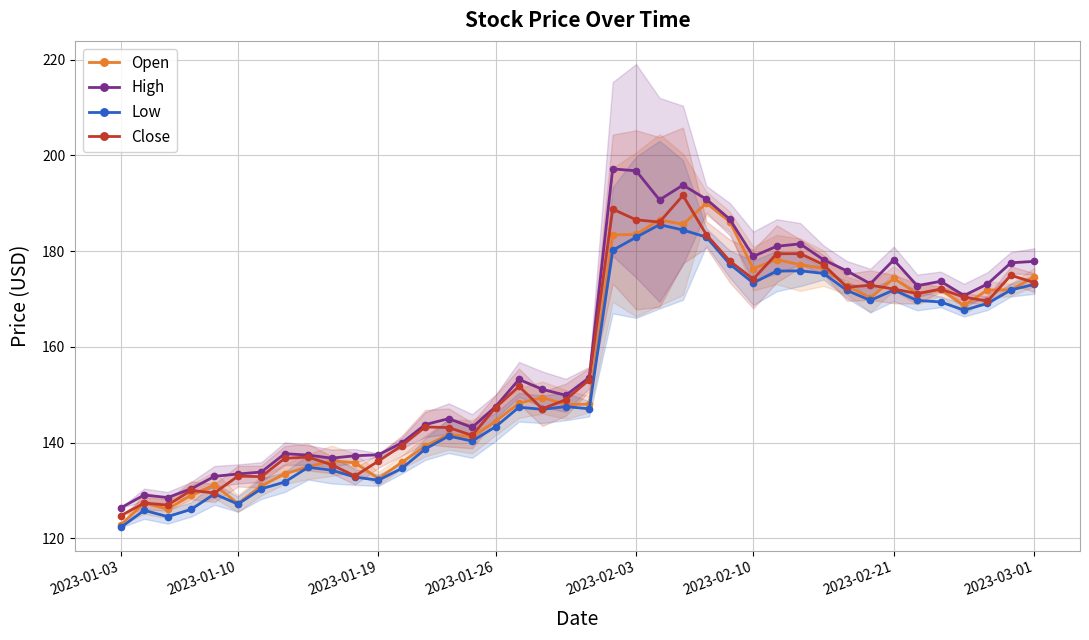

The value of Open at 15 is 141.2. True or false?

True